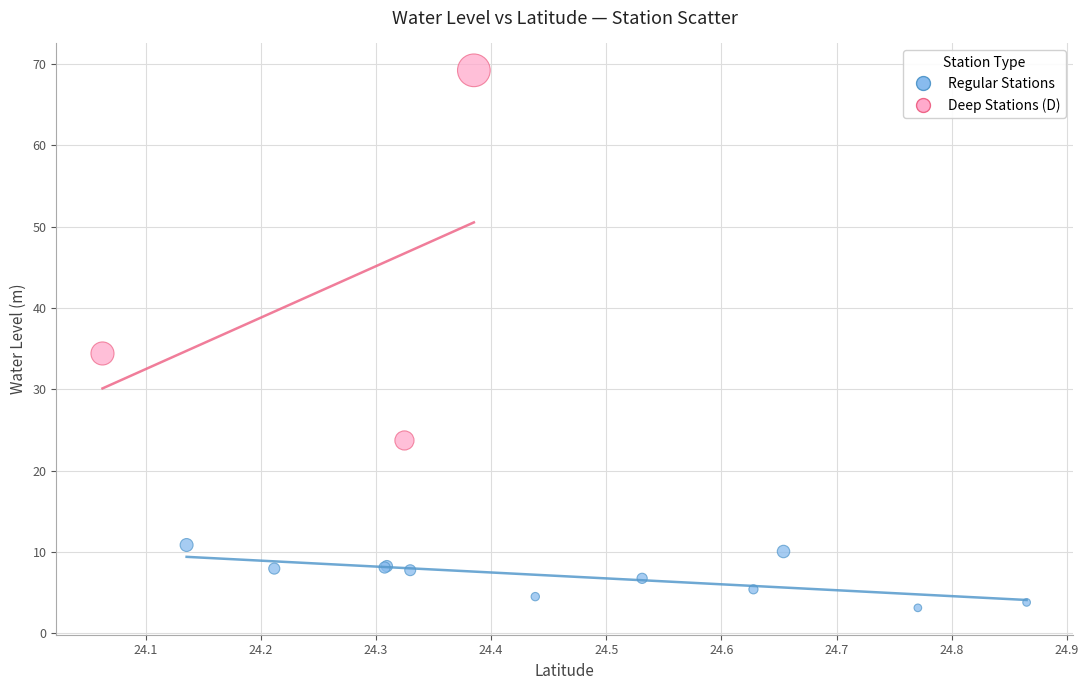

Which series has the widest spread of Y values?

Deep Stations (D)